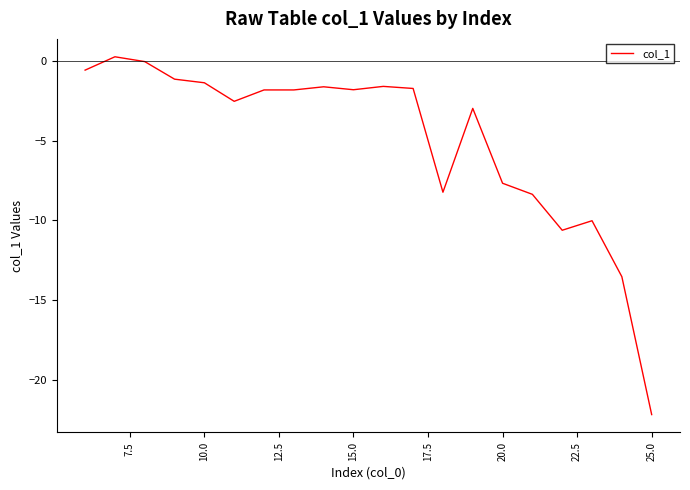

What is the minimum value shown in the chart?

-22.2